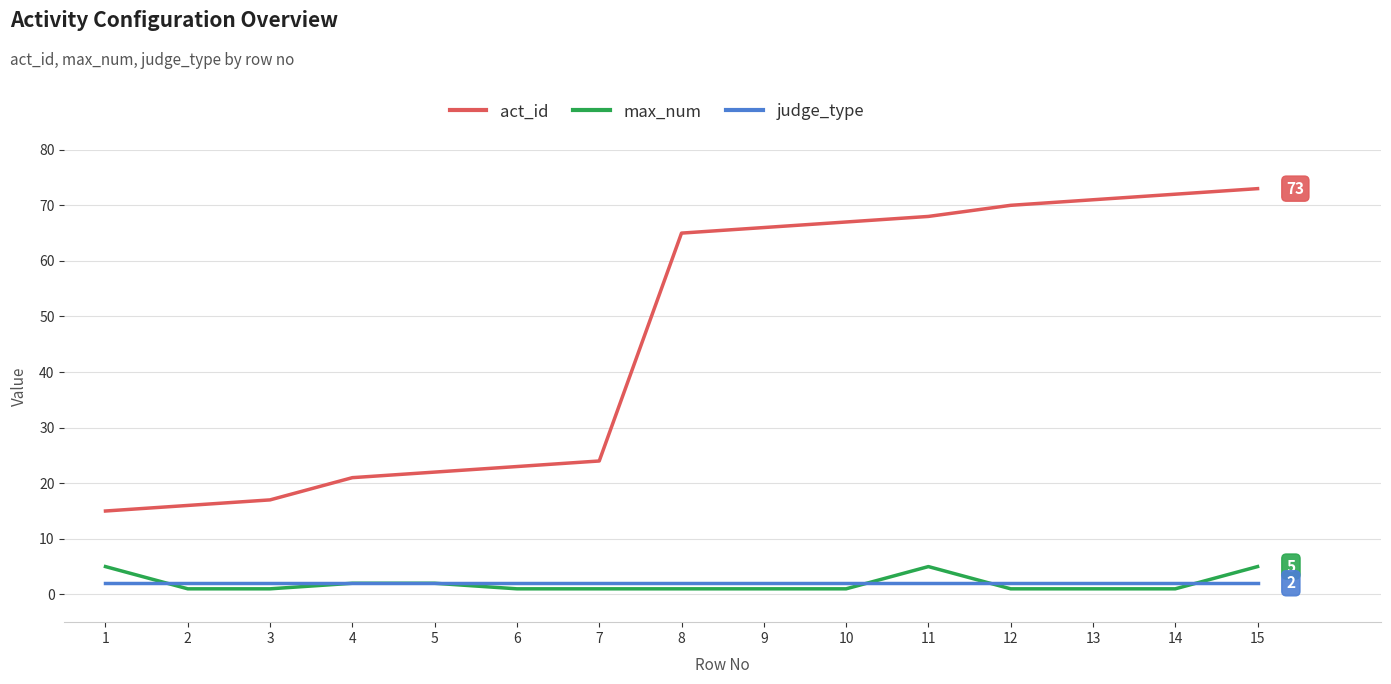

Does the chart have visible grid lines?

Yes